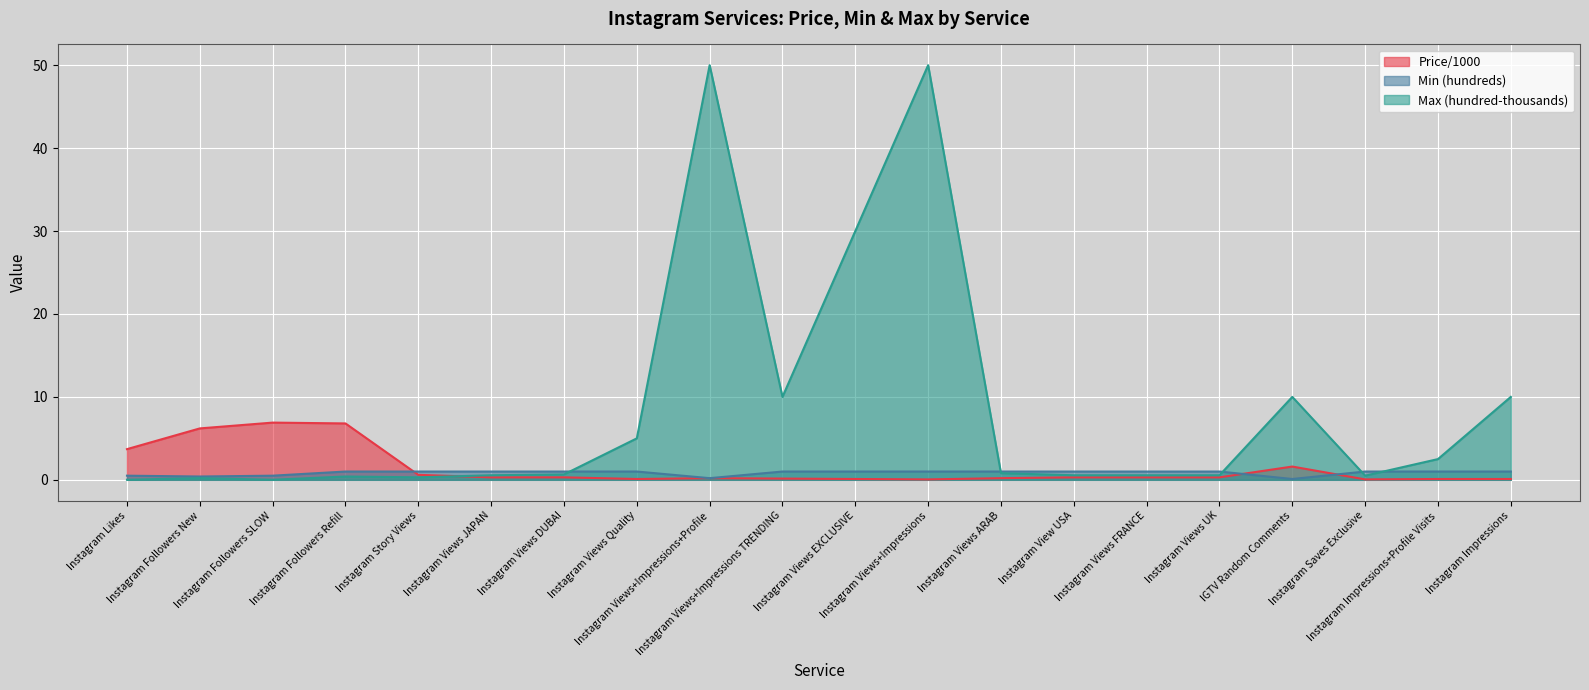

What is the greatest value displayed?

50.0